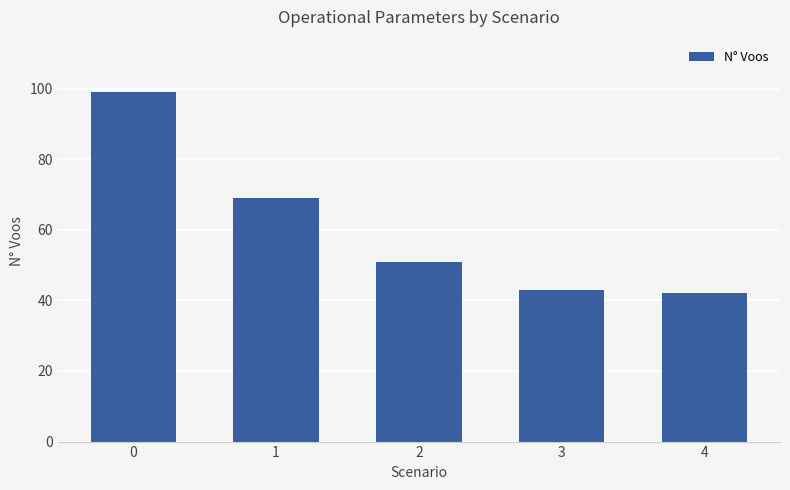

The chart shows a value of 69 at 1. True or false?

True